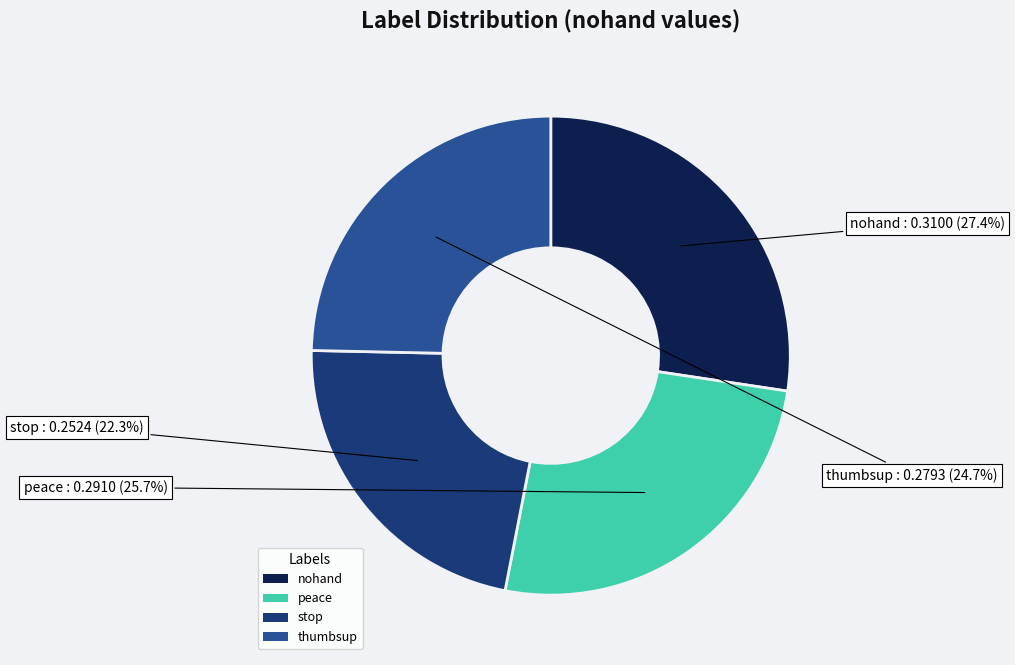

The peace slice represents 20% of the pie. True or false?

False